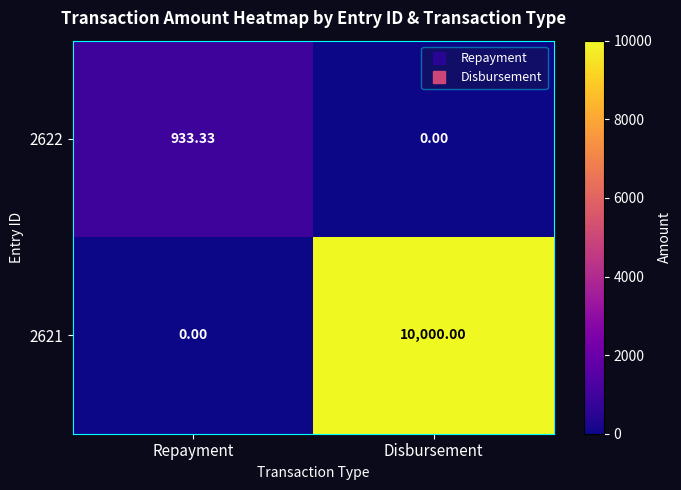

Which category has the highest value in the 2621 series?

Disbursement